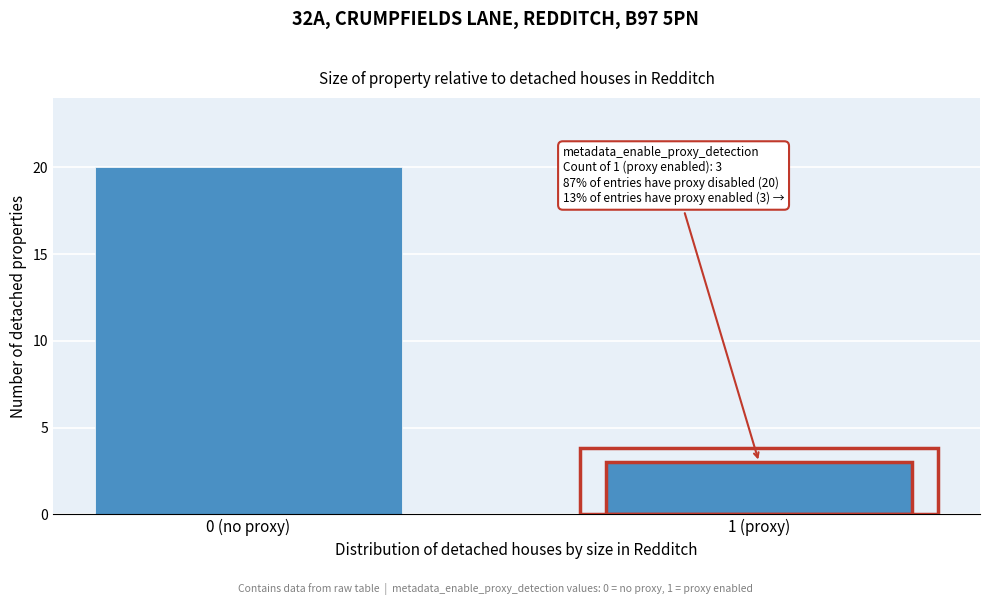

Reading right to left, list all the values displayed in this chart.

1 (proxy)=3	0 (no proxy)=20